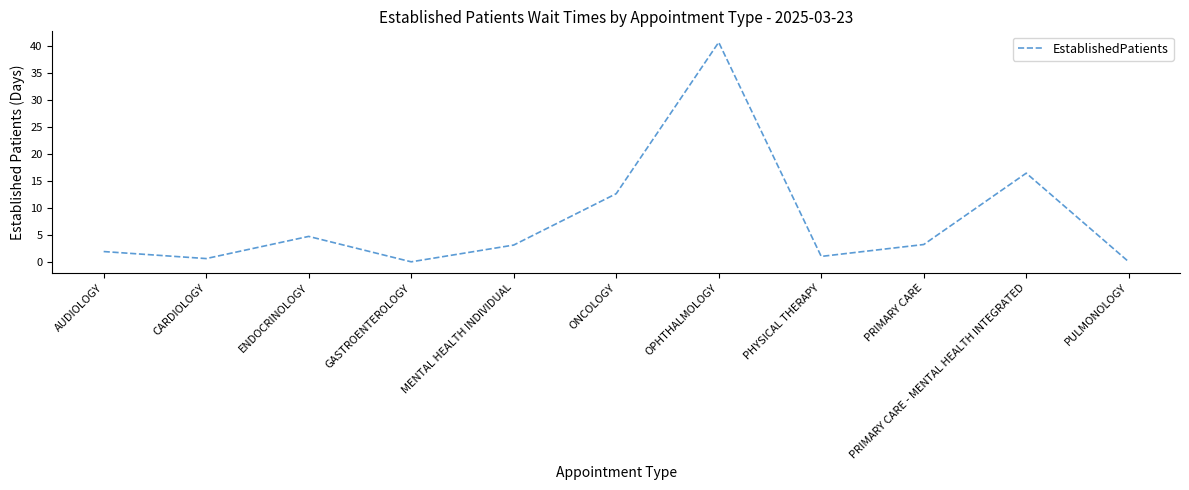

Does the chart display data point markers on the line(s)?

No